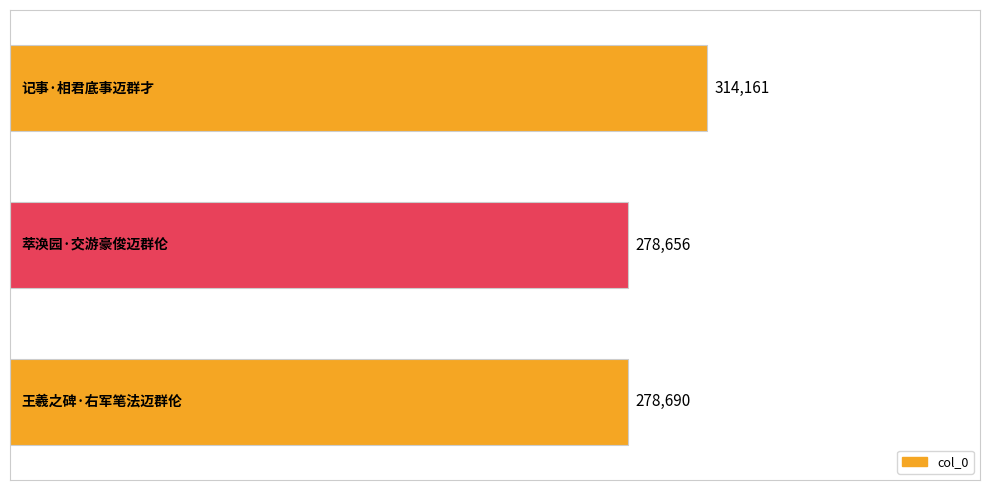

What is the smallest value displayed?

278656